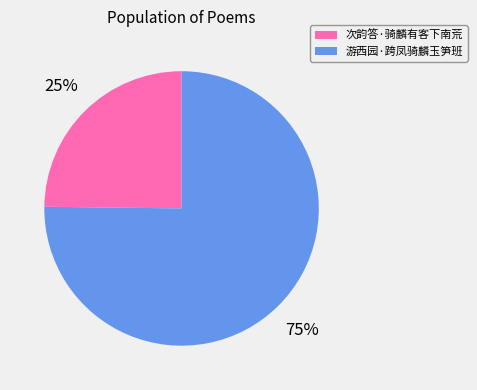

To the nearest percent, what percentage of the pie is 次韵答·骑麟有客下南荒?

25%